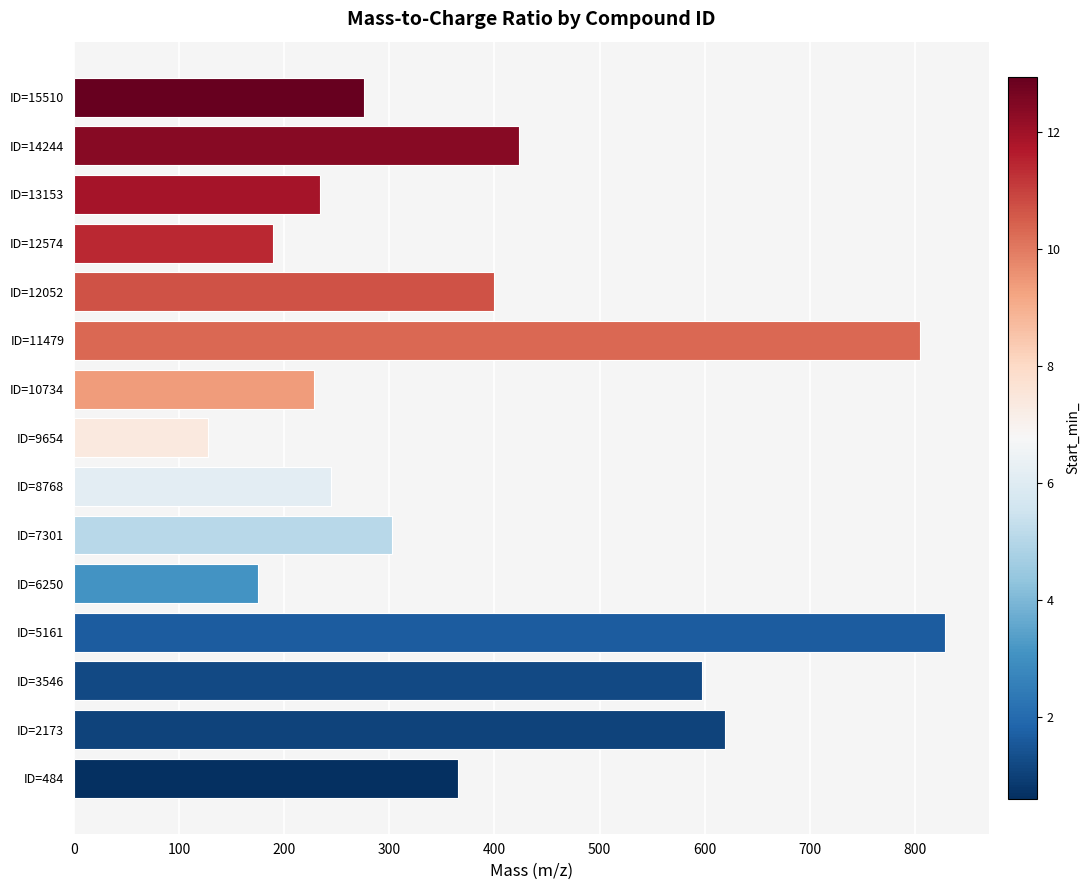

Which label corresponds to the largest value in the chart?

ID=5161